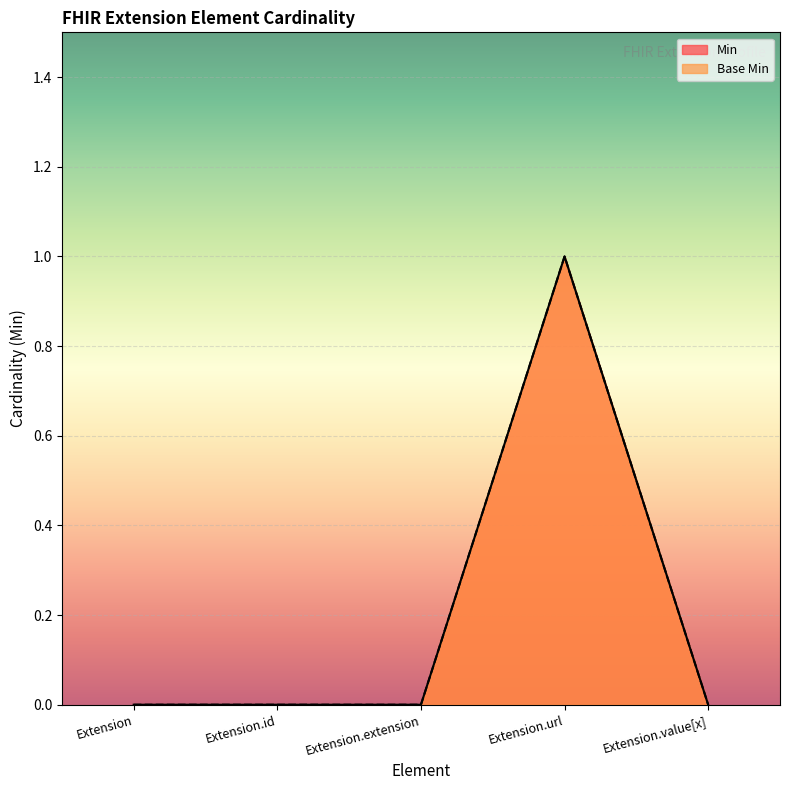

Which series has the largest total across all categories?

Min